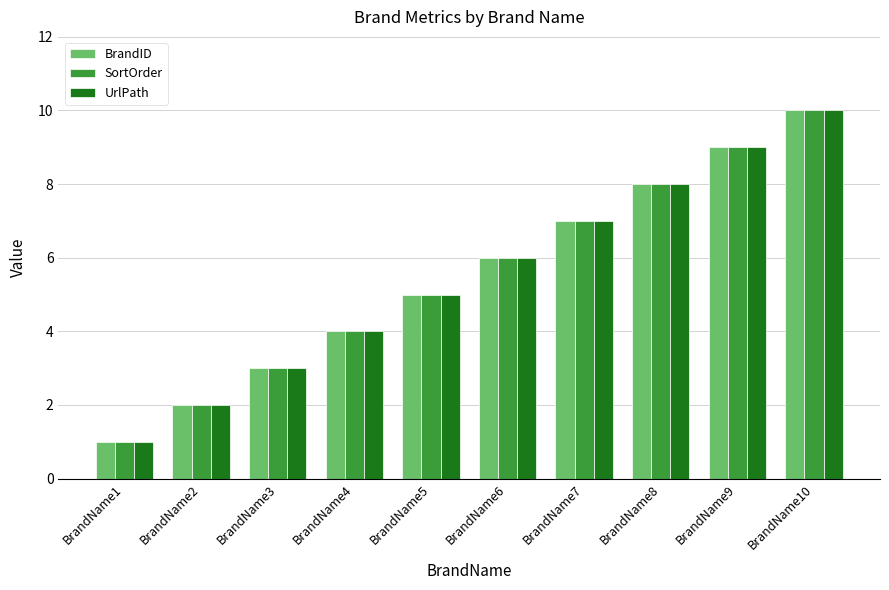

How many groups of bars are there?

10